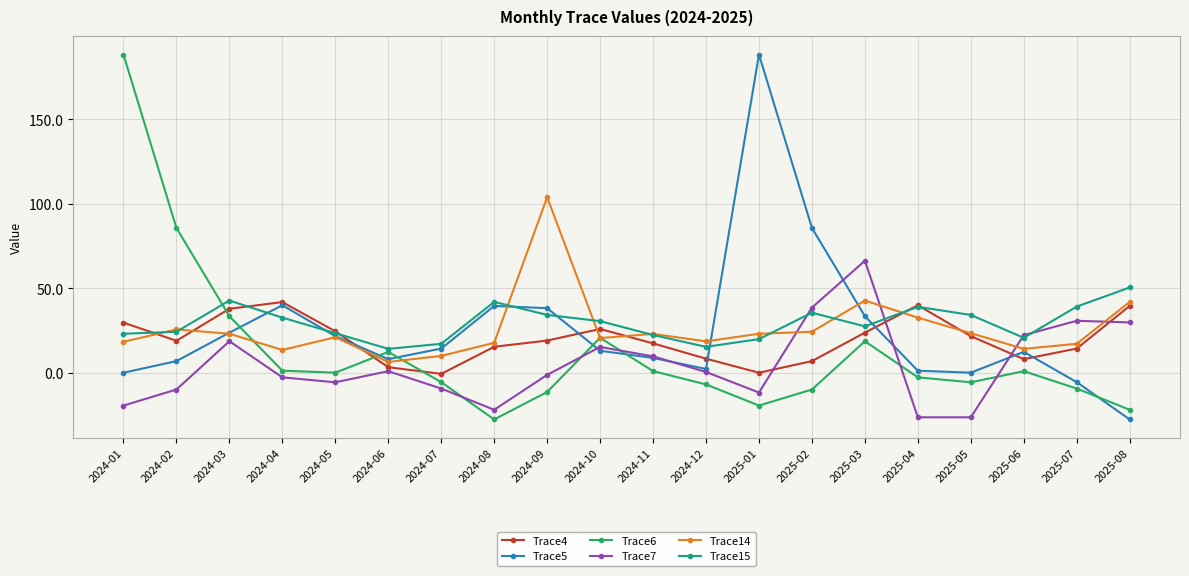

What is the greatest value displayed?

188.4